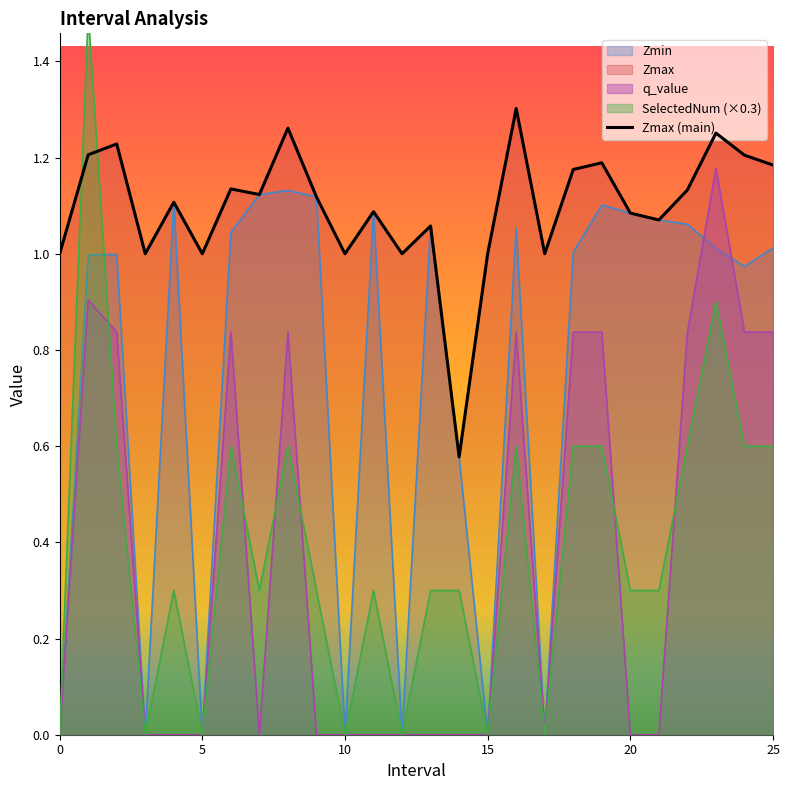

Does the chart have visible grid lines?

No